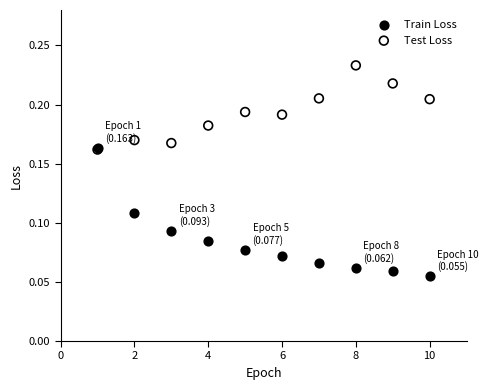

Which series contains the lowest Y value?

Train Loss